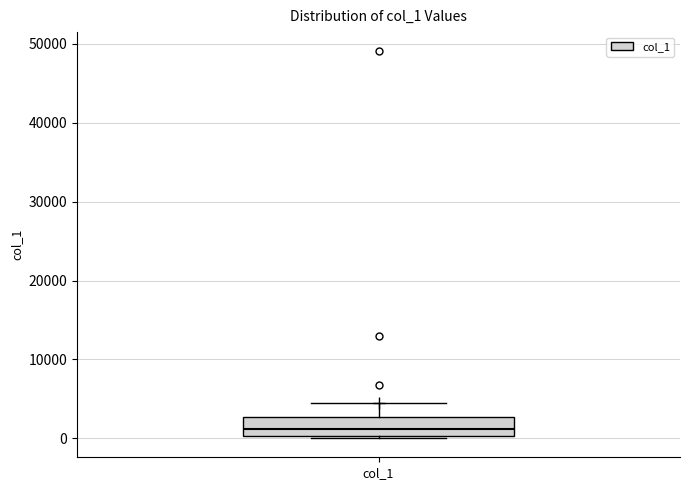

Read this box plot against the y-axis: the position of the median line, the range covered by the box, and the ends of both whiskers. The values are not printed on the chart, so give them approximately, as read against the axis.

median 1000, box 0 to 3000, whiskers 0 to 4000